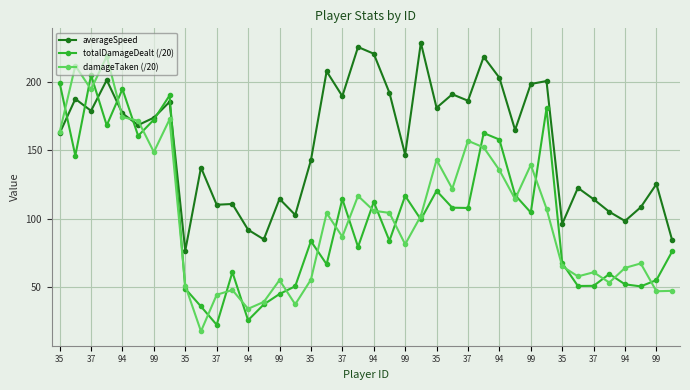

List the series in order of their peak value, lowest first.

totalDamageDealt (/20), damageTaken (/20), averageSpeed